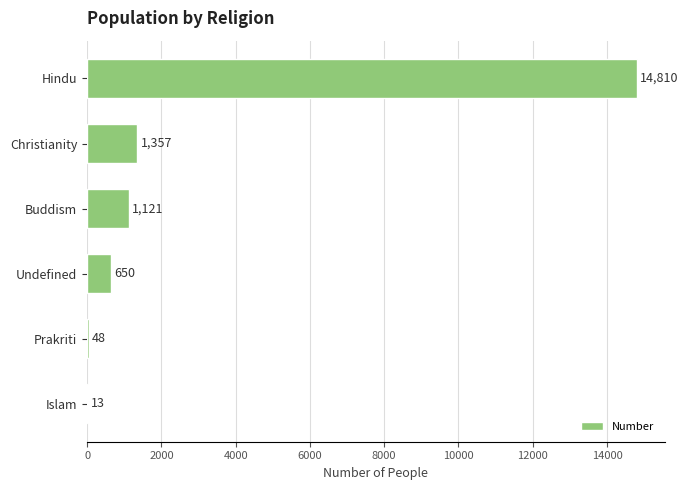

Between Buddism and Hindu, which is larger?

Hindu